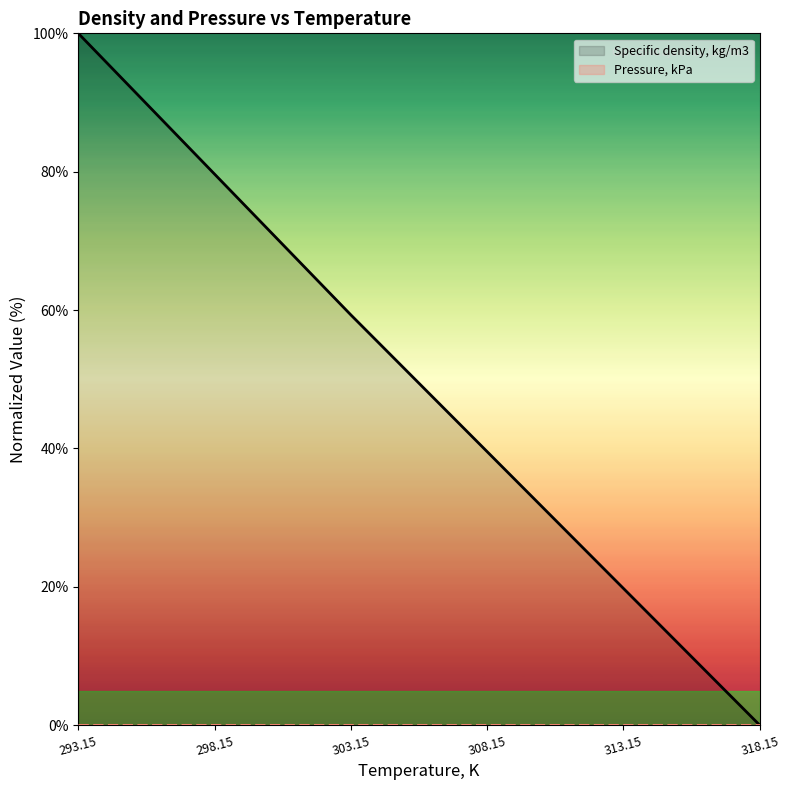

List the series in order of their peak value, lowest first.

Pressure, kPa, Specific density, kg/m3